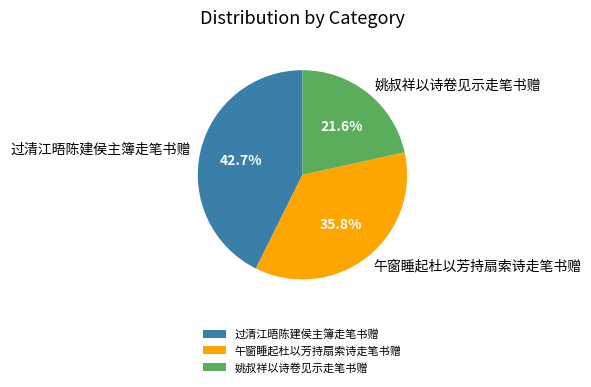

What percentage is NOT represented by 过清江晤陈建侯主簿走笔书赠?

57.3%